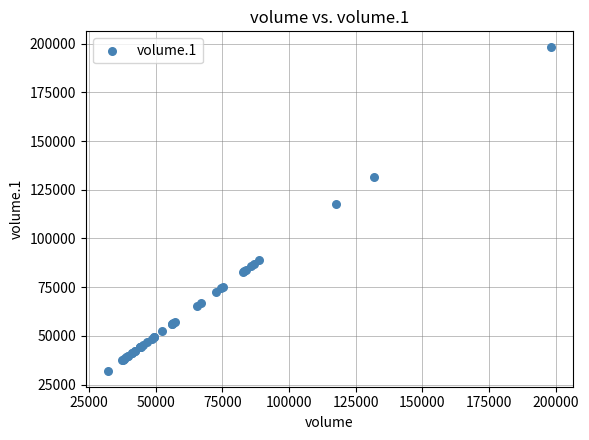

What Y value in the scatter plot is closest to 115122?

117664